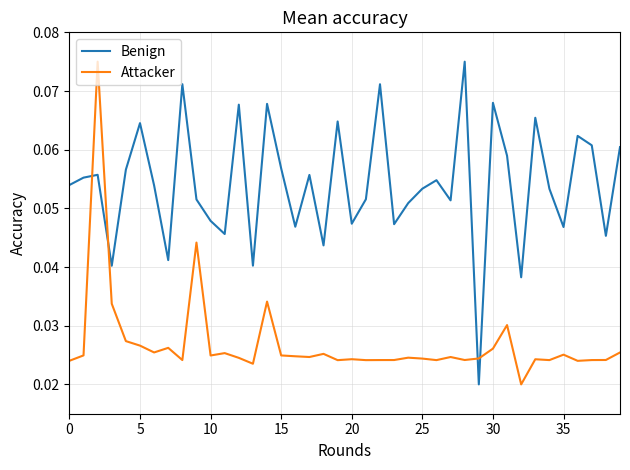

Which series has the largest total across all categories?

Benign